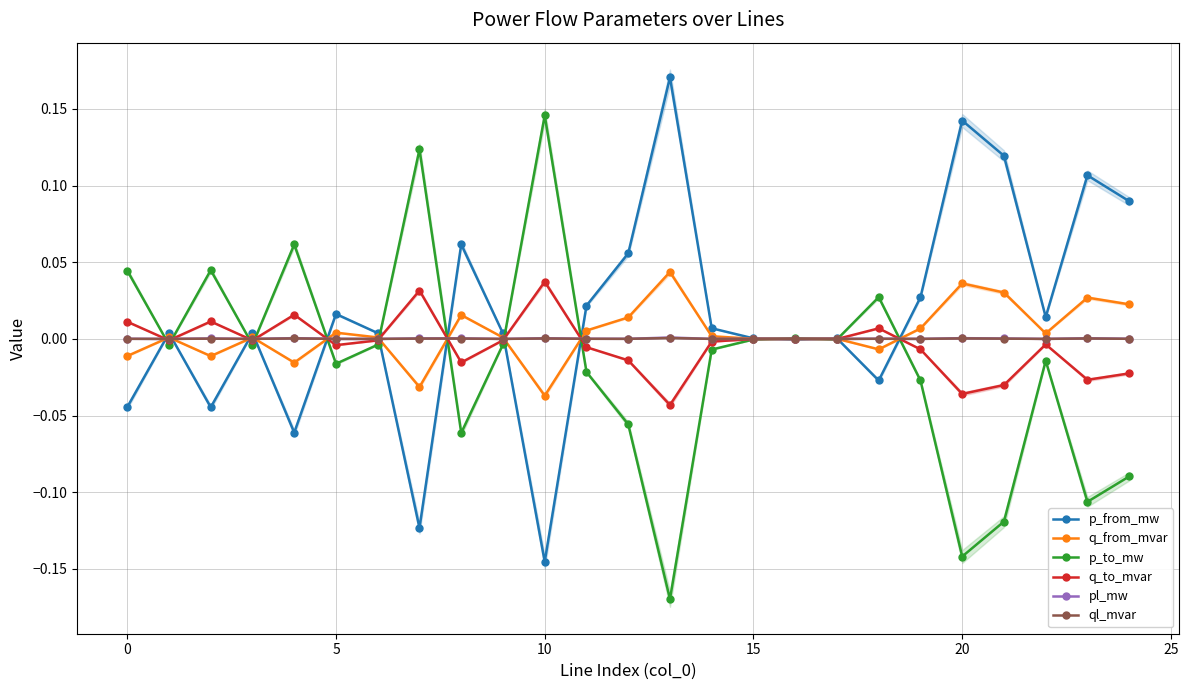

Rank the series by their maximum value, from highest to lowest.

p_from_mw, p_to_mw, q_from_mvar, q_to_mvar, pl_mw, ql_mvar